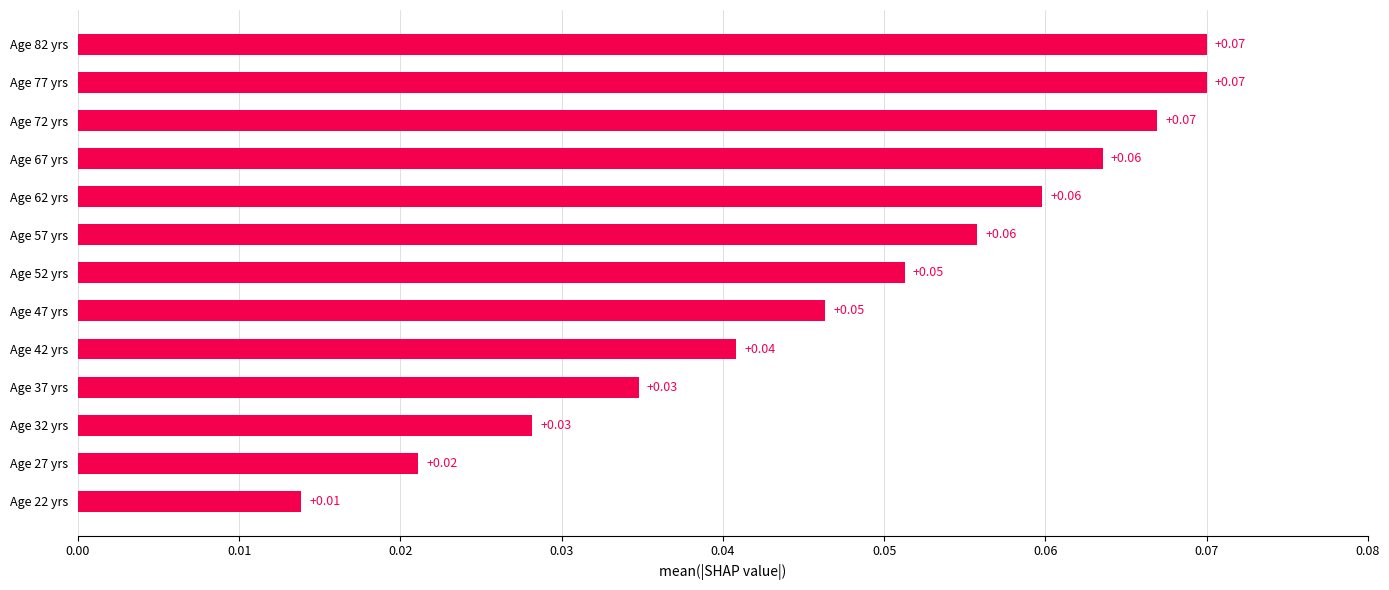

What is the sum of all values?

0.6